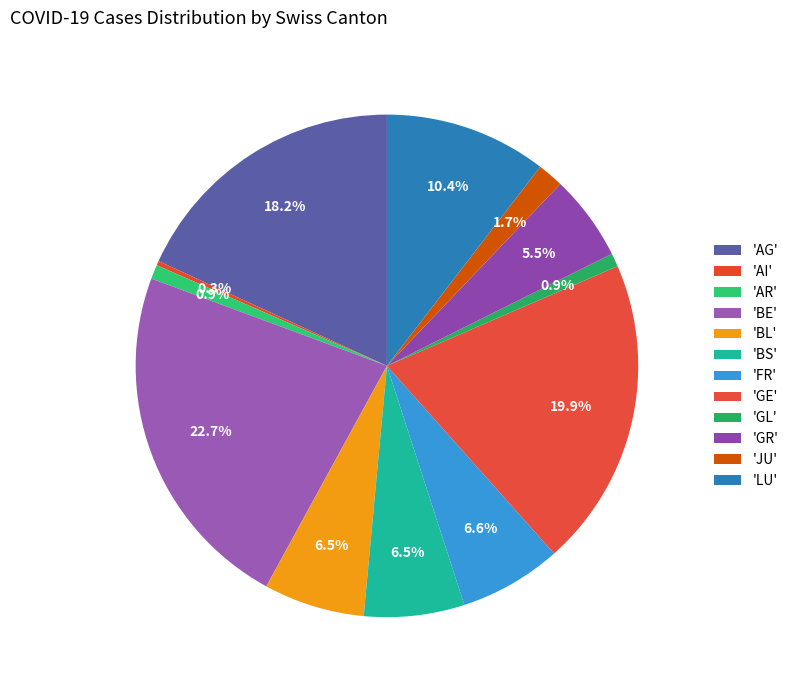

To the nearest percent, what is the average slice percentage?

8%